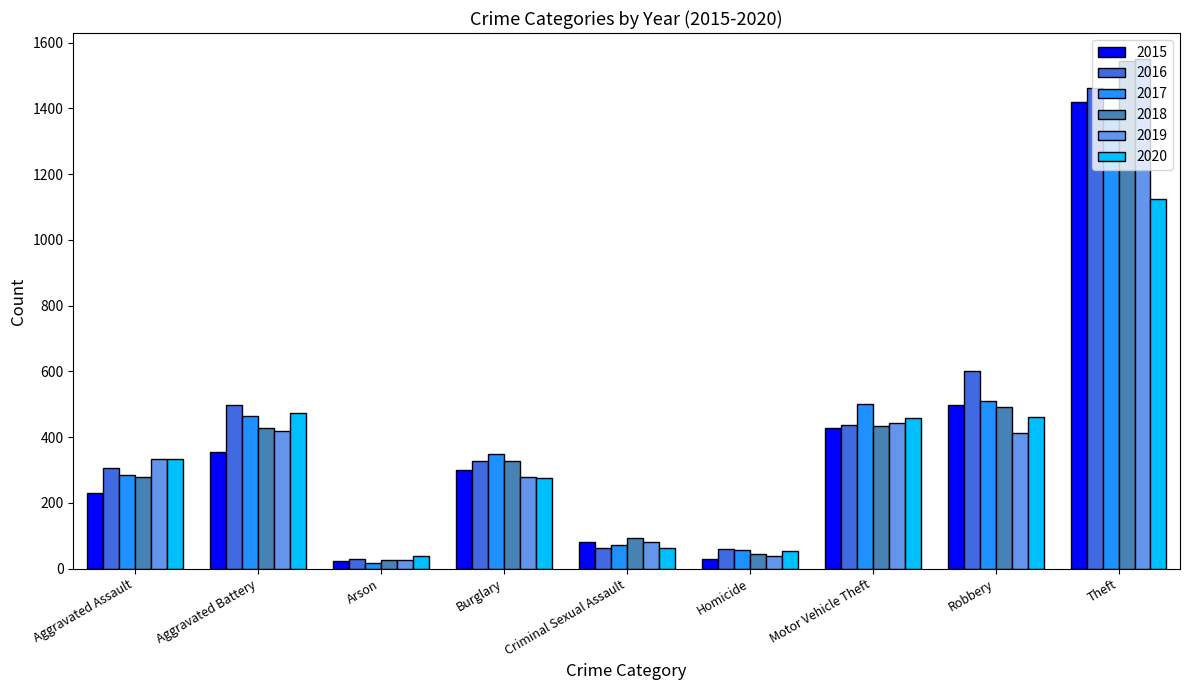

Which series has the widest spread of values?

2019